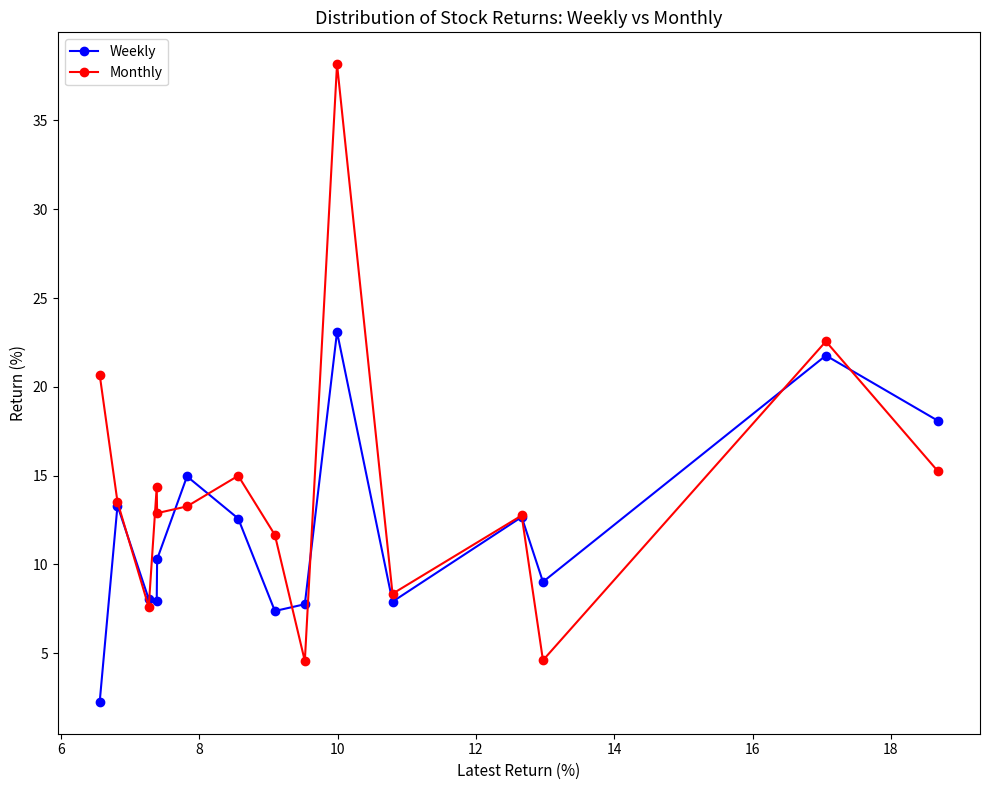

What is the smallest value displayed?

2.3